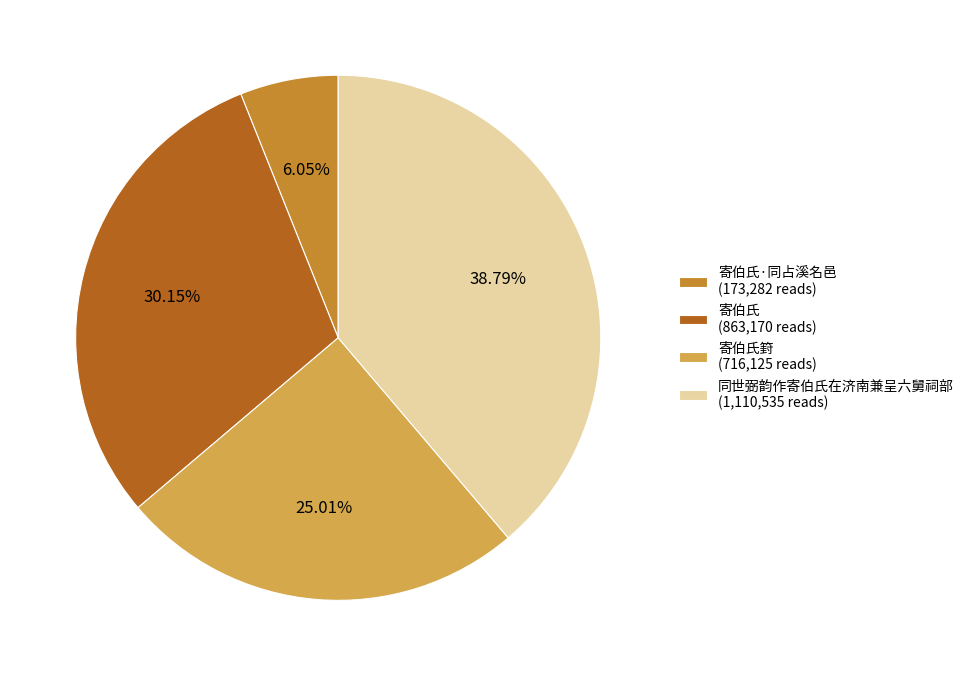

Which slice is the largest?

同世弼韵作寄伯氏在济南兼呈六舅祠部 (1,110,535 reads)